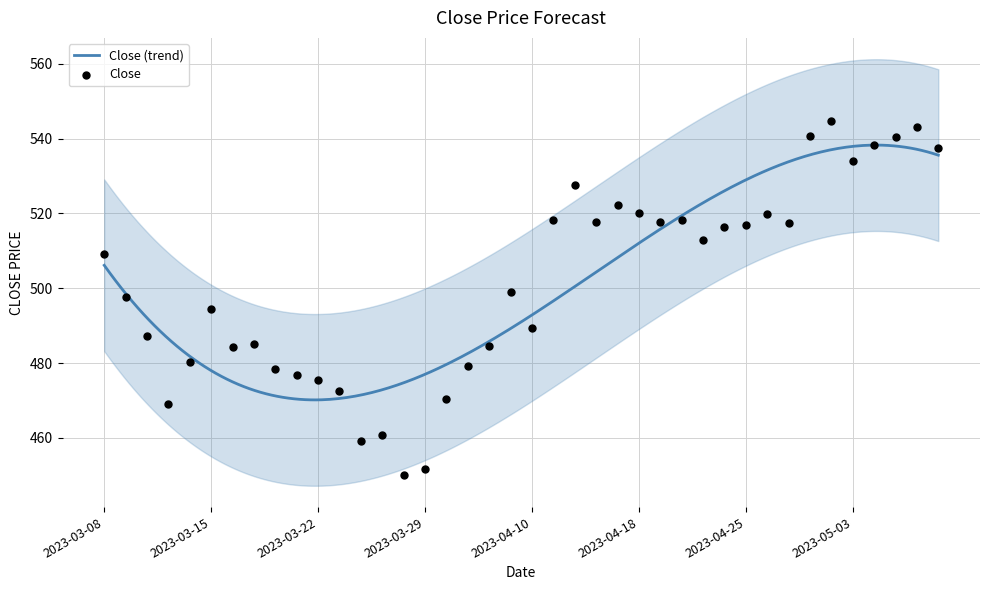

What is the lowest value of the Close (trend) series?

470.2